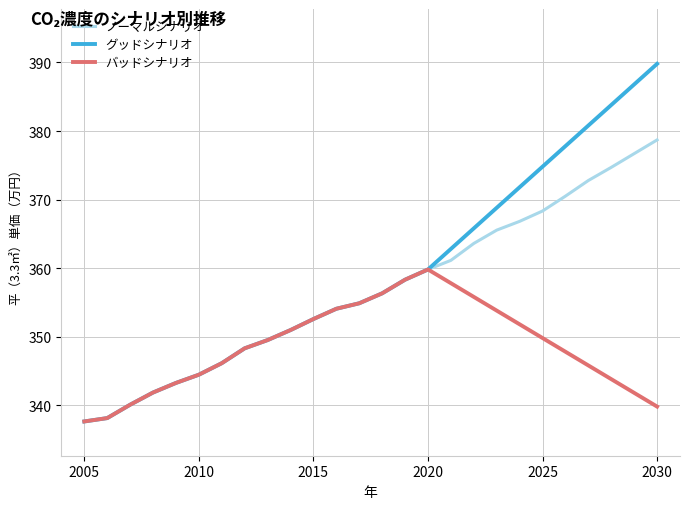

Which series has the widest spread of values?

グッドシナリオ